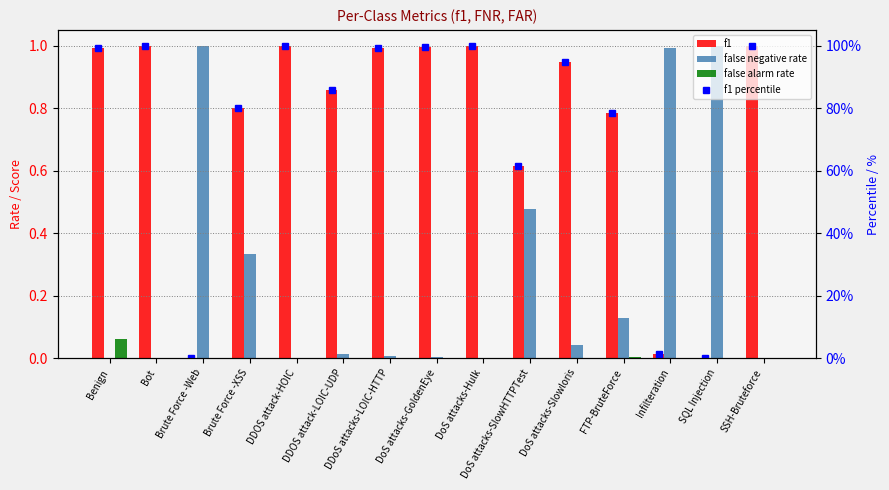

The f1 percentile series shows 30.6 at Bot. True or false?

False